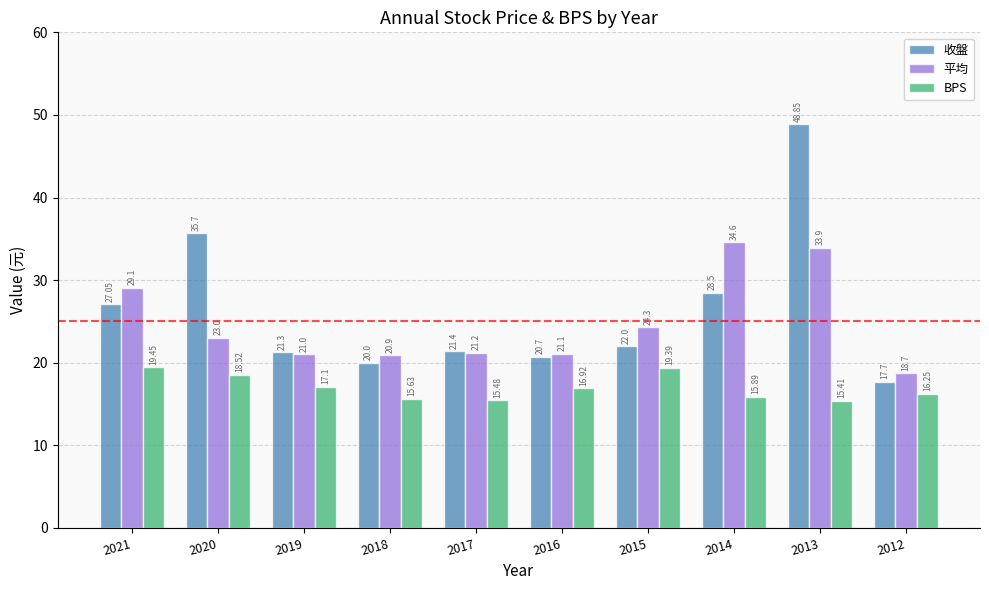

Which series has the largest total across all categories?

收盤